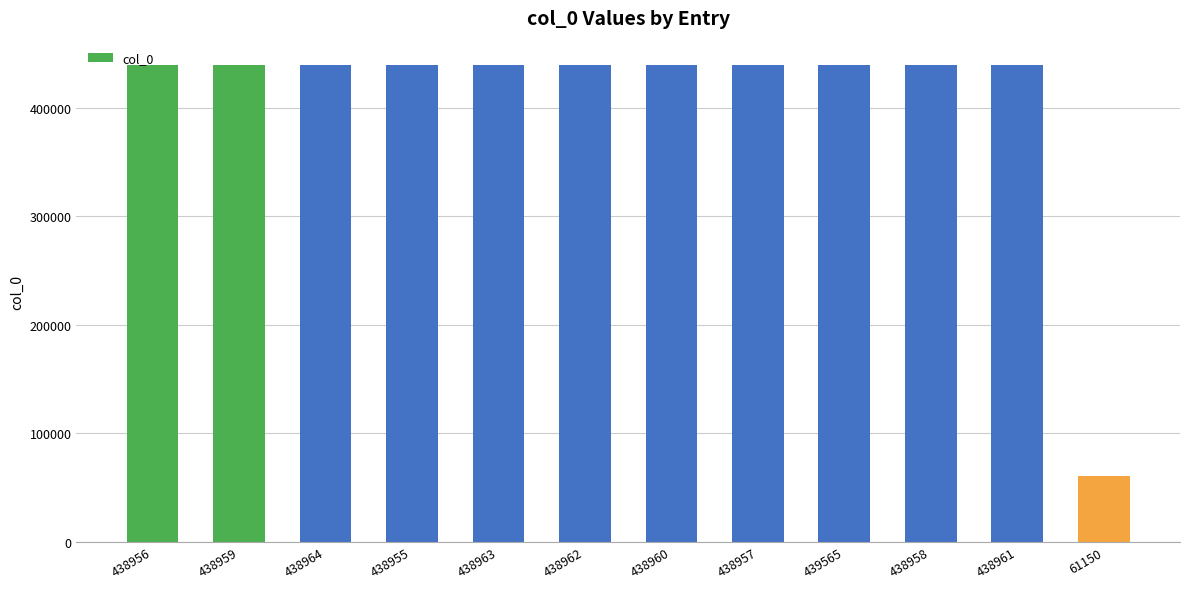

What is the label of the 1st bar from the left?

438956